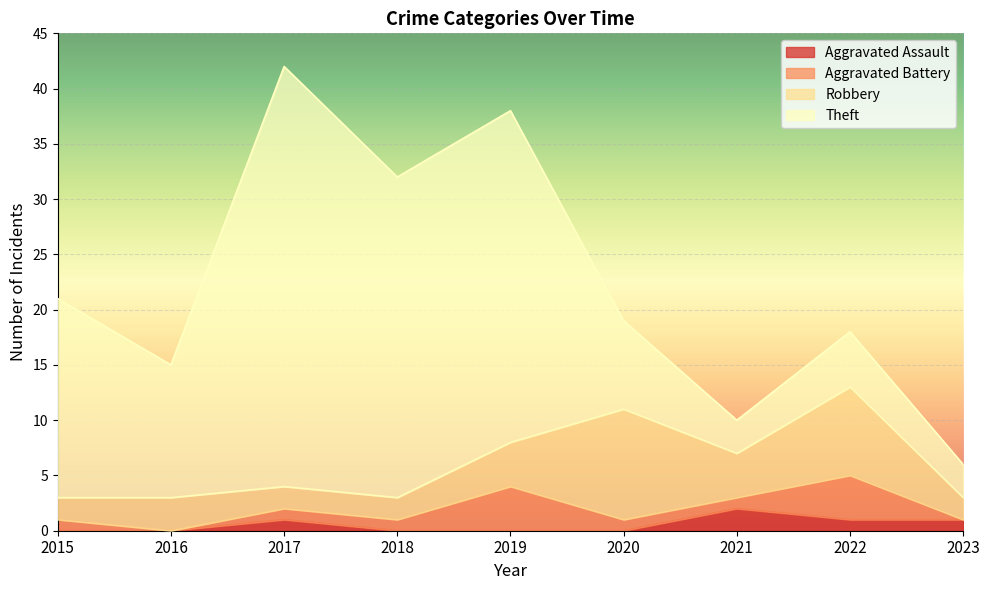

Rank the series by their maximum value, from highest to lowest.

Theft, Robbery, Aggravated Battery, Aggravated Assault